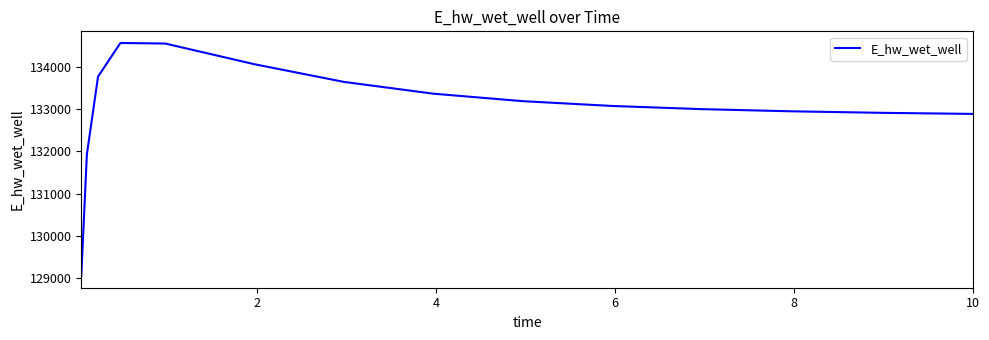

True or false: there are more than 0 points higher than both neighbors.

True